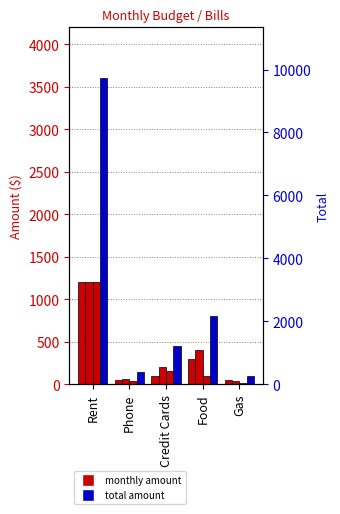

What is the sum of all Feb 2018 values?

1900